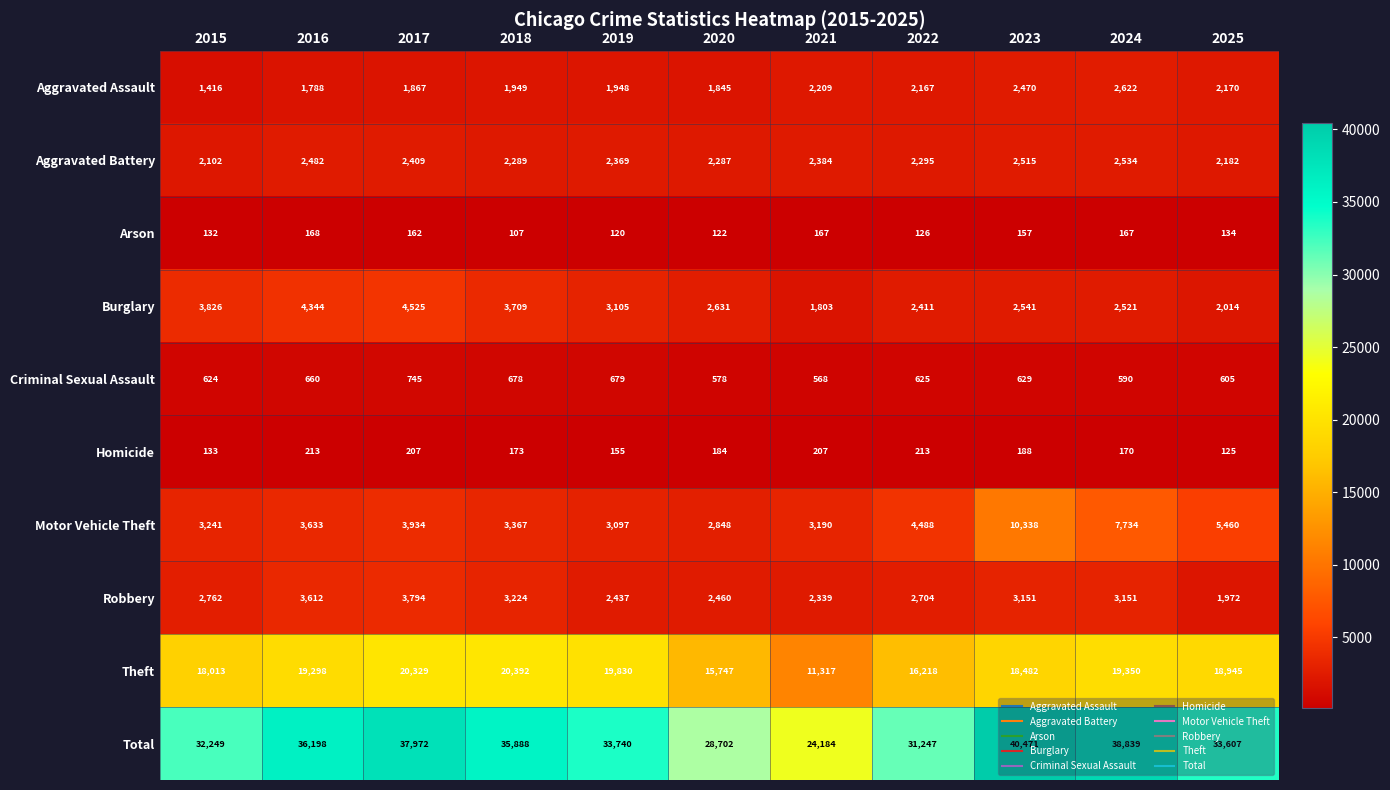

At 2021, list the series in order from largest to smallest.

Total, Theft, Motor Vehicle Theft, Aggravated Battery, Robbery, Aggravated Assault, Burglary, Criminal Sexual Assault, Homicide, Arson